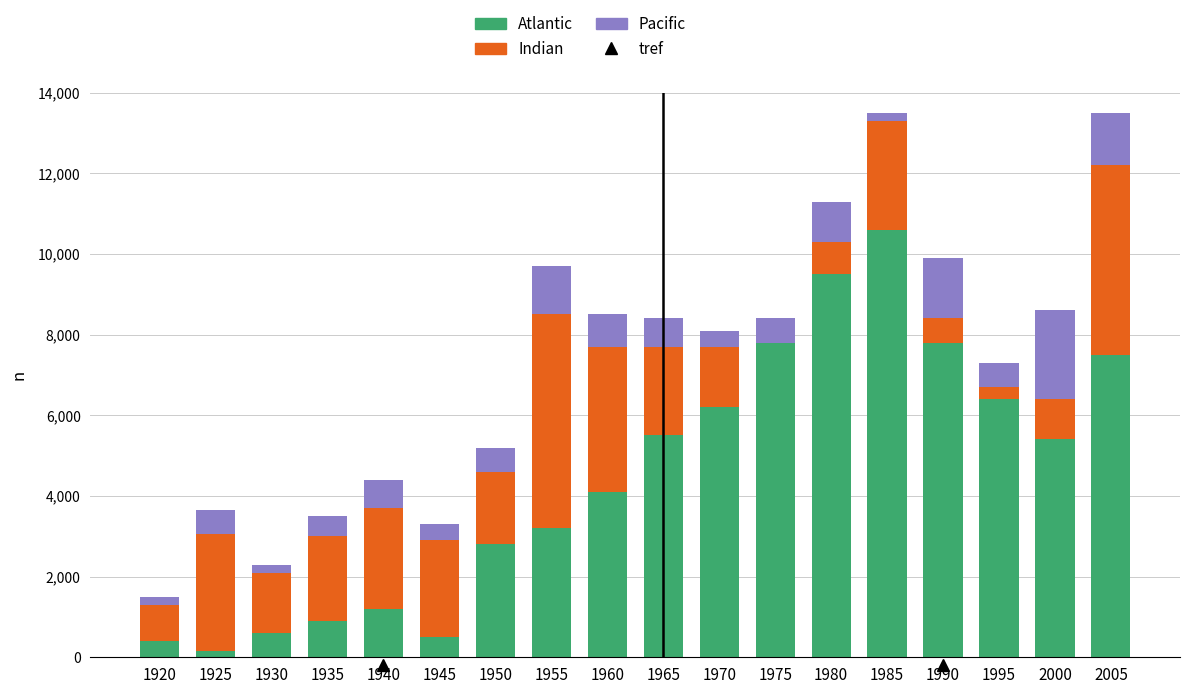

True or false: Atlantic has a value of 500 at 1945.

True